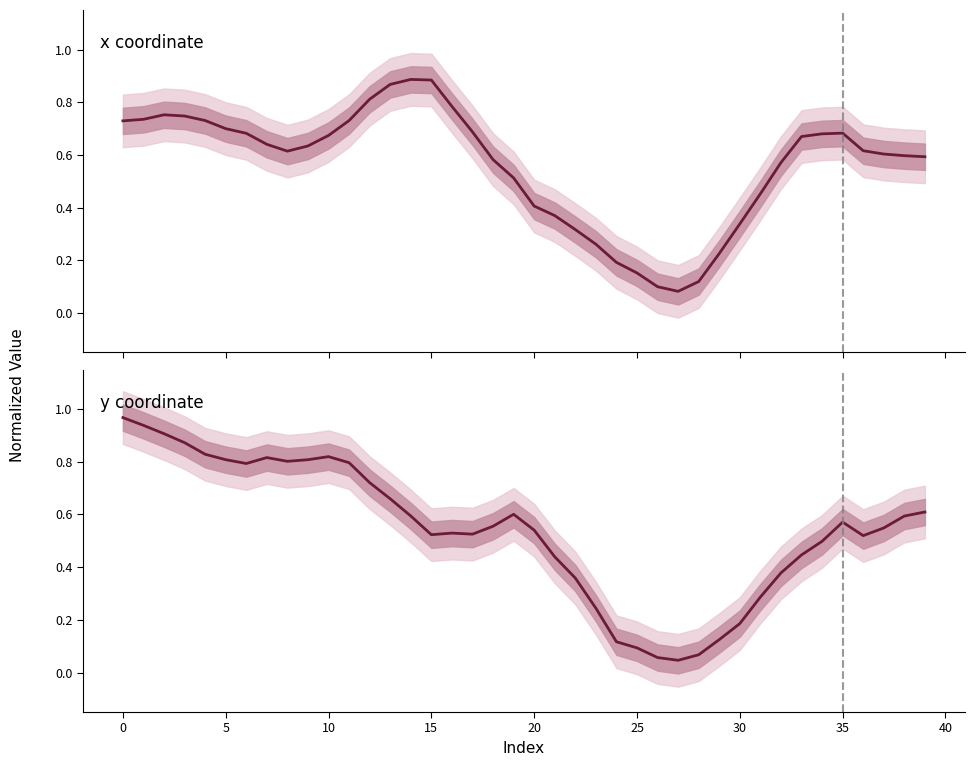

The y coordinate series shows 0.4 at 22. True or false?

True